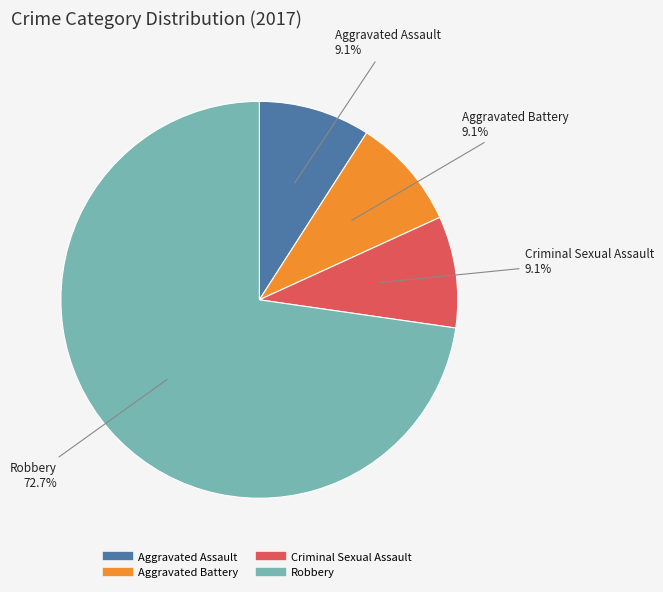

To the nearest percent, what is the average slice percentage?

25%